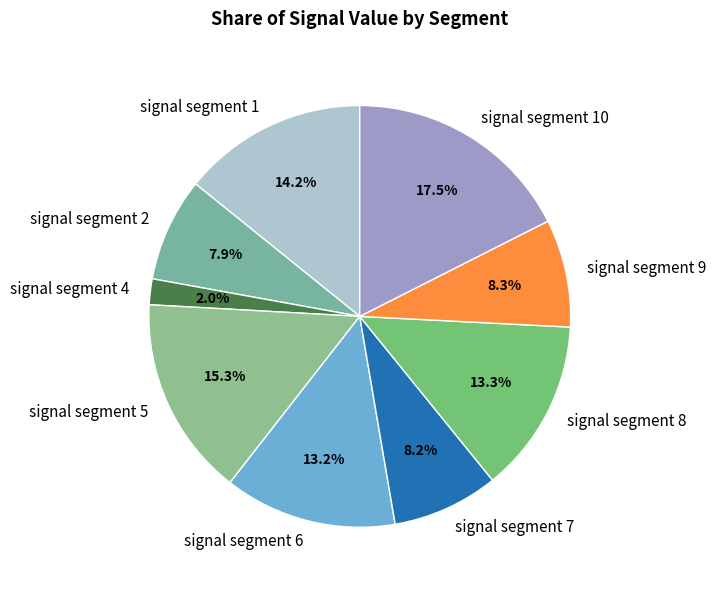

To the nearest percent, what is the average slice percentage?

11%